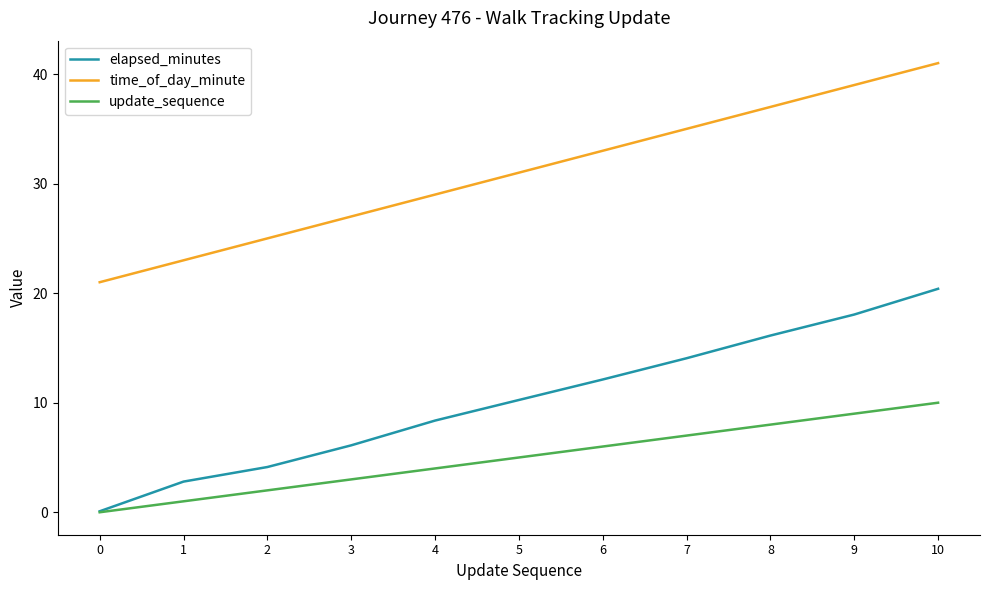

What is the difference between the time_of_day_minute values at 6 and 8?

4.0